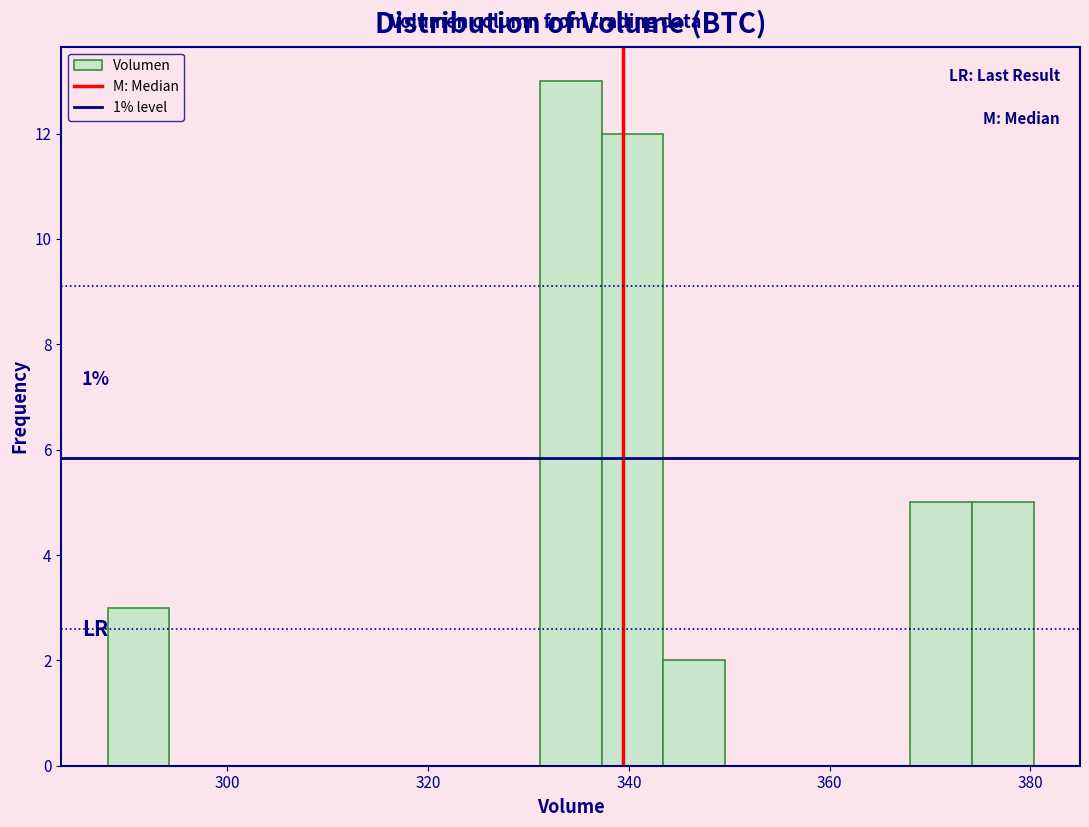

Read against the x-axis, roughly where is the centre of the tallest bar?

334